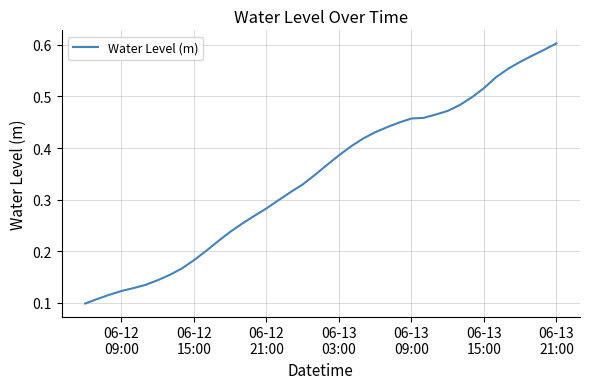

Reading right to left, what are all the values shown in this chart?

0.6	0.6	0.6	0.6	0.6	0.5	0.5	0.5	0.5	0.5	0.5	0.5	0.5	0.4	0.4	0.4	0.4	0.4	0.4	0.4	0.3	0.3	0.3	0.3	0.3	0.3	0.3	0.2	0.2	0.2	0.2	0.2	0.2	0.1	0.1	0.1	0.1	0.1	0.1	0.1